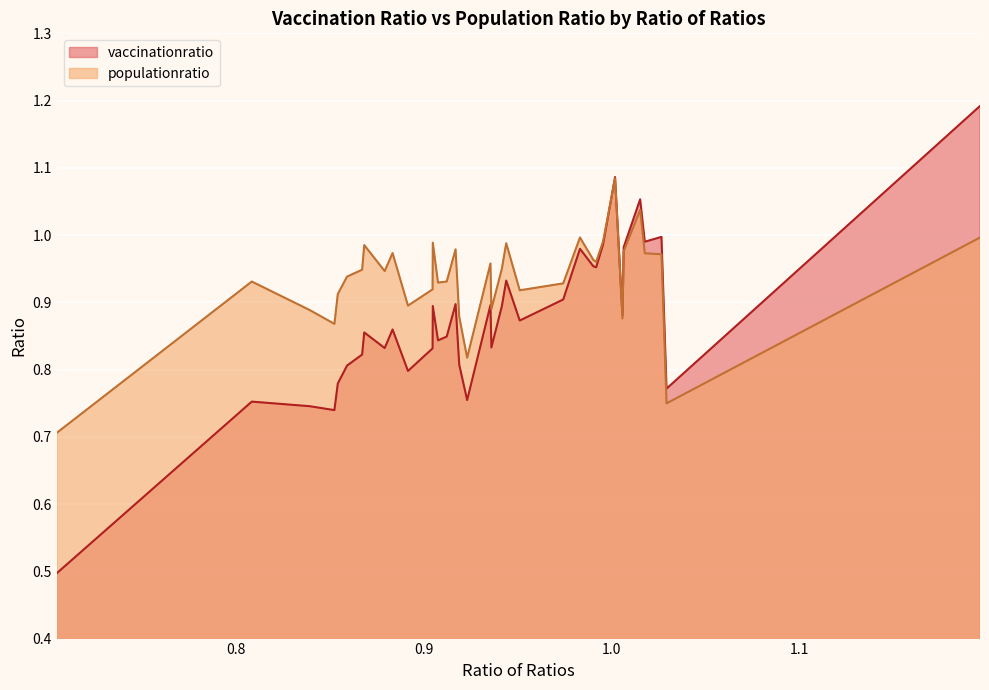

Rank the series by their average value, from lowest to highest.

vaccinationratio, populationratio